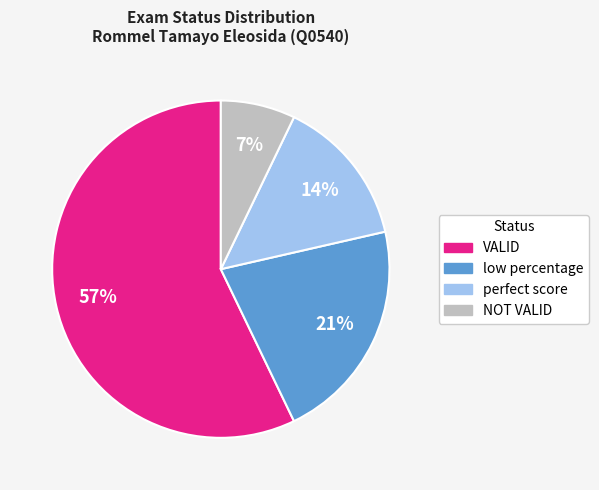

What is the majority slice?

VALID